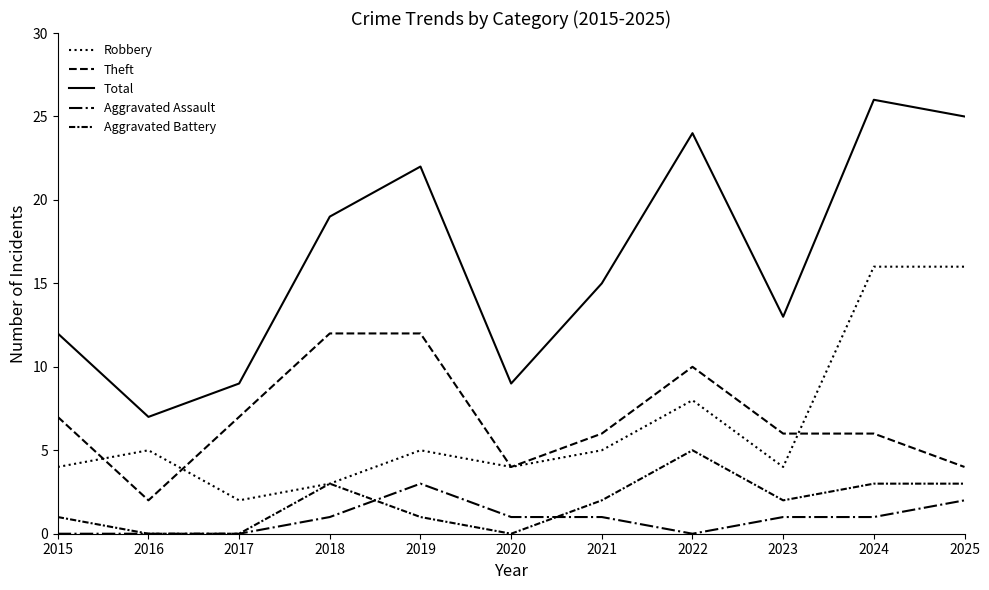

Is this an area chart (filled region under the line)?

No